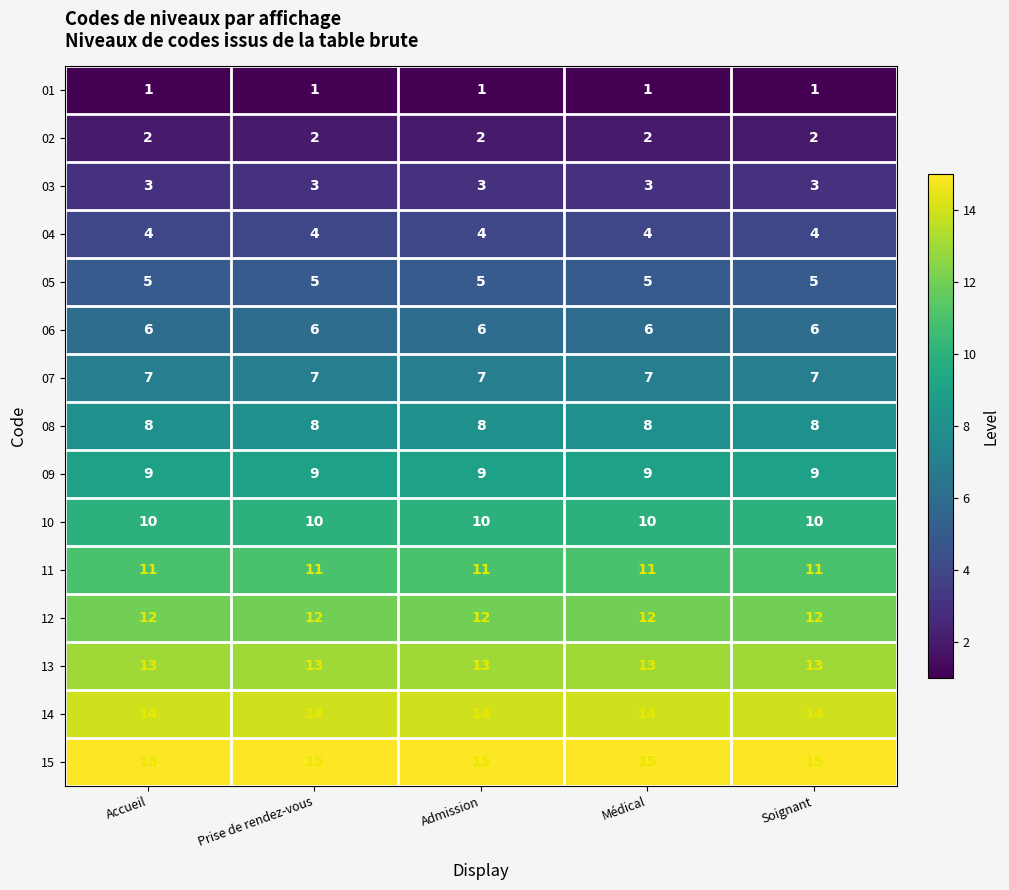

What is the total value across all series at Admission?

120